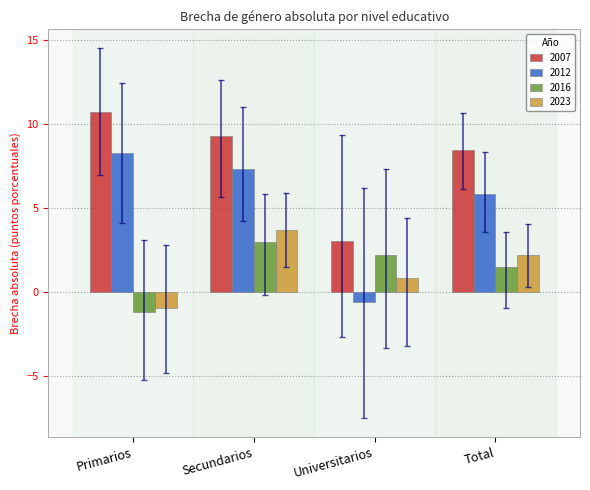

At Universitarios, list the series in order from smallest to largest.

2012, 2023, 2016, 2007